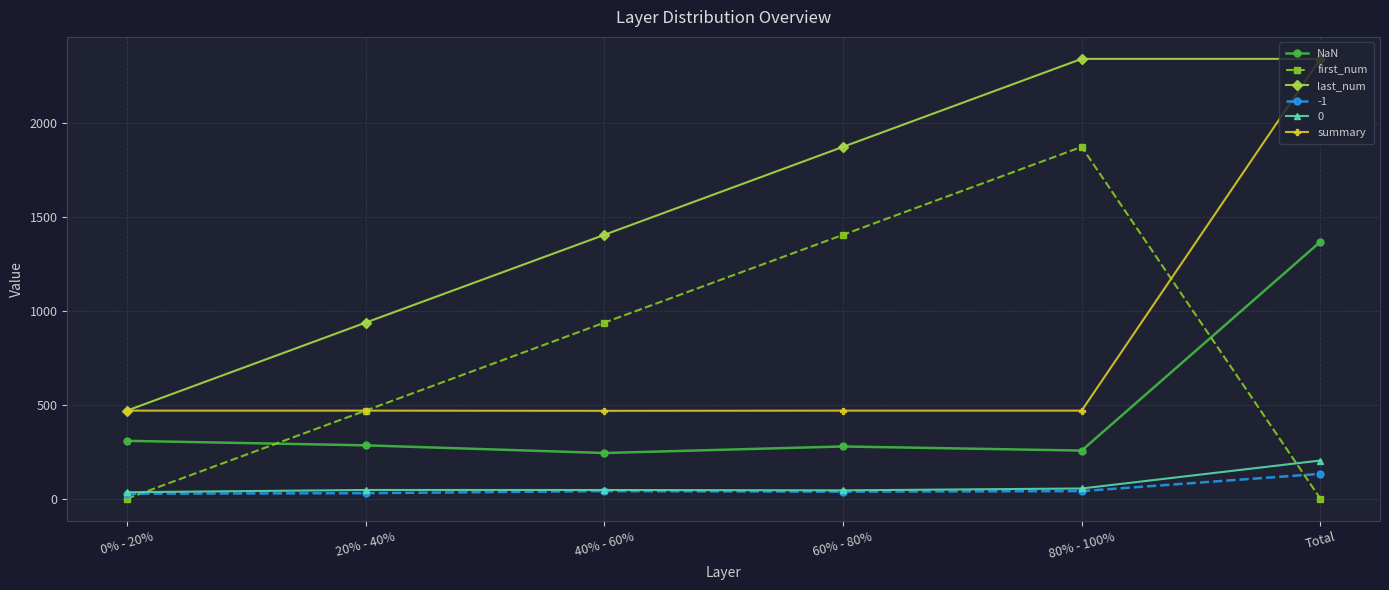

Is it true that first_num equals 1316 at 40% - 60%?

False